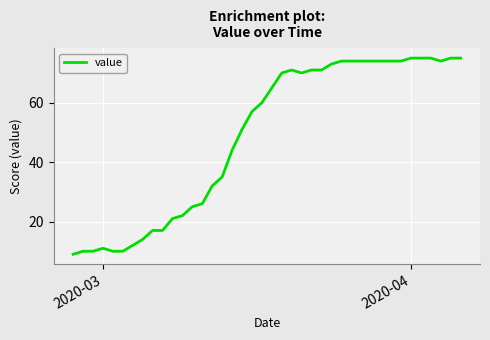

What is the maximum value shown in the chart?

75